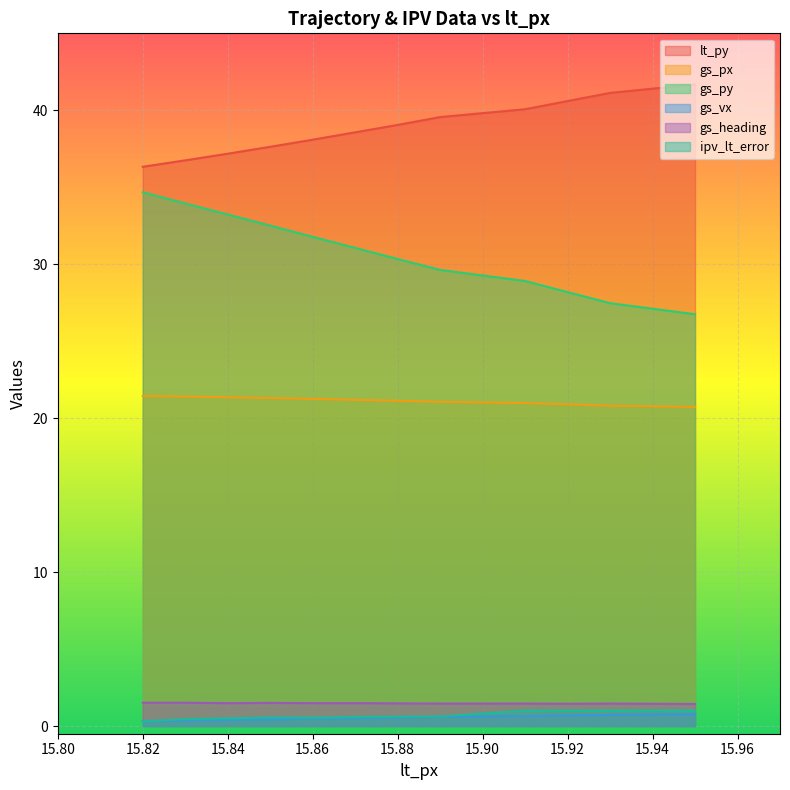

What is the average value of the lt_py series?

38.9